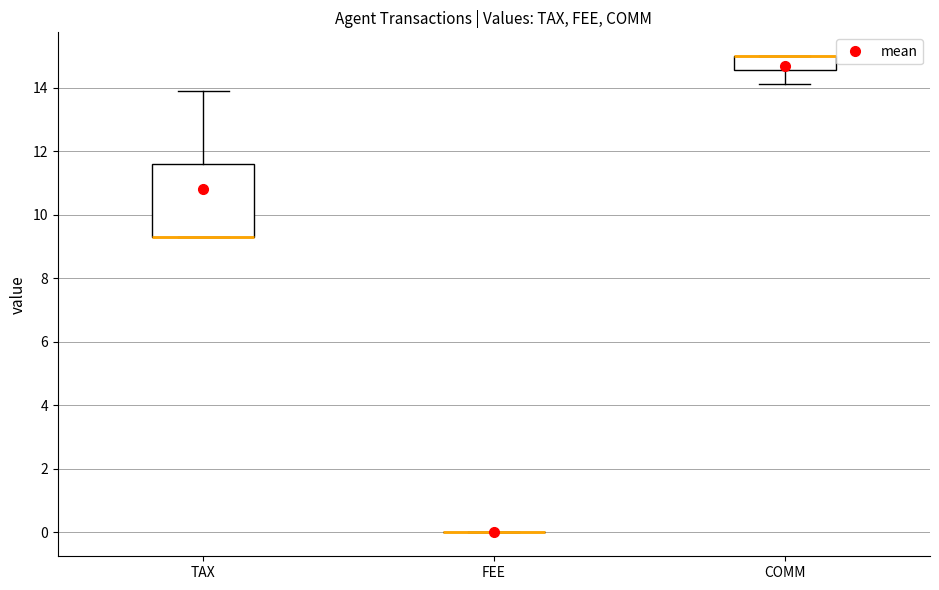

Reading left to right, read every box against the y-axis: the position of its median line, the range the box covers, and the ends of its whiskers. The values are not printed on the chart, so give them approximately, as read against the axis.

TAX: median 9.4 (drawn on the box's lower edge), box 9.4 to 11.6, whiskers 9.4 to 13.8
FEE: box collapsed to a line at 0.0, whiskers 0.0 to 0.0
COMM: median 15.0 (drawn on the box's upper edge), box 14.6 to 15.0, whiskers 14.2 to 15.0